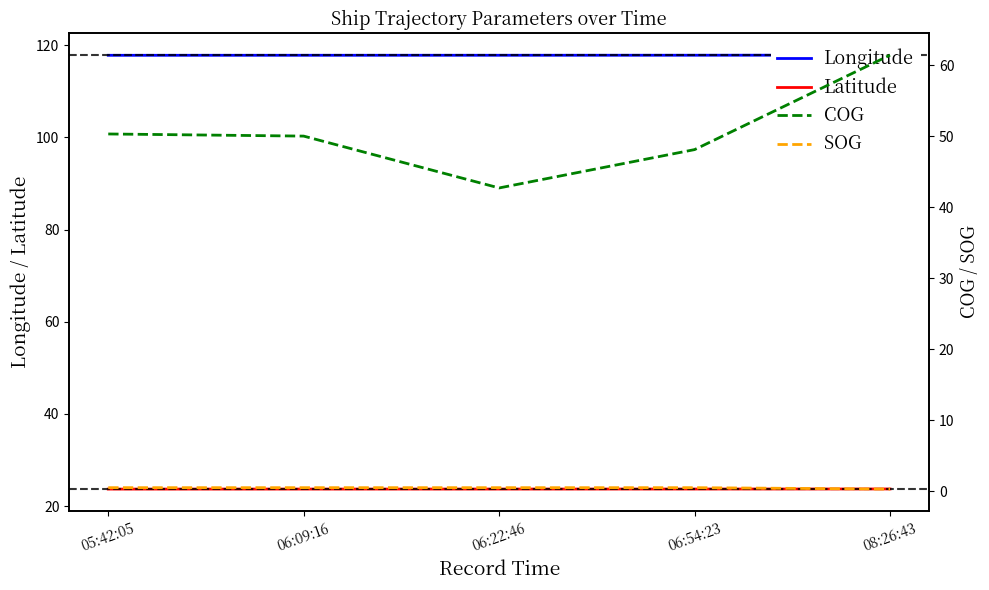

How many lines are shown in the chart?

4